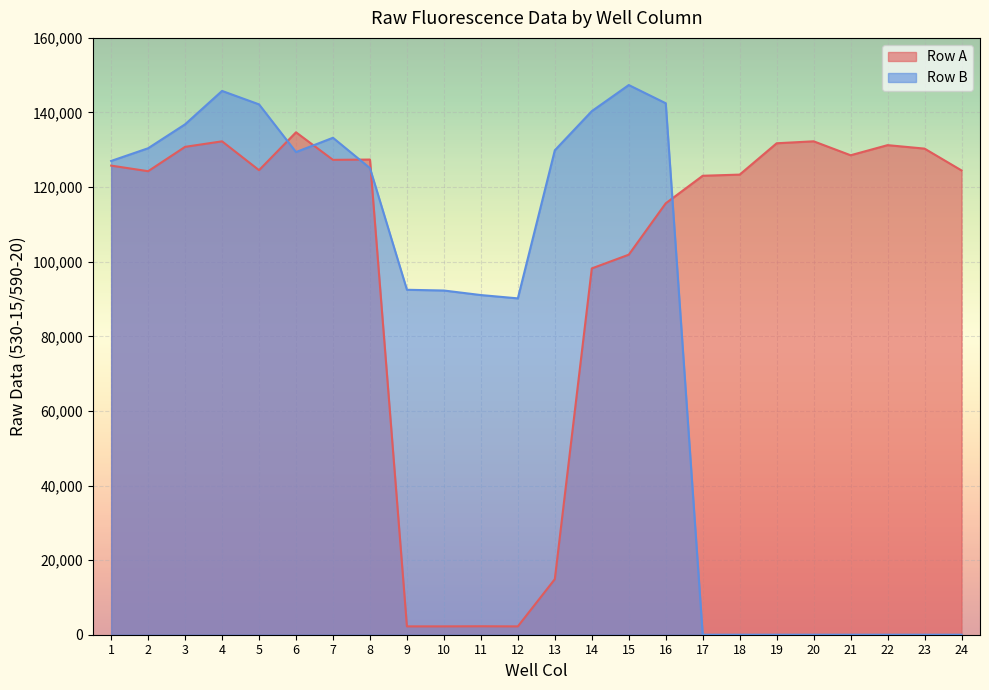

Reading right to left, what are all the values shown in this chart?

Row A: 24=124465	23=130317	22=131248	21=128535	20=132276	19=131750	18=123348	17=123041	16=115653	15=101881	14=98200	13=14899	12=2234	11=2268	10=2239	9=2240	8=127385	7=127305	6=134691	5=124537	4=132272	3=130790	2=124263	1=125761
Row B: 24=0	23=0	22=0	21=0	20=0	19=0	18=0	17=0	16=142478	15=147360	14=140358	13=129865	12=90169	11=91058	10=92274	9=92474	8=125093	7=133224	6=129391	5=142177	4=145781	3=136831	2=130414	1=127010